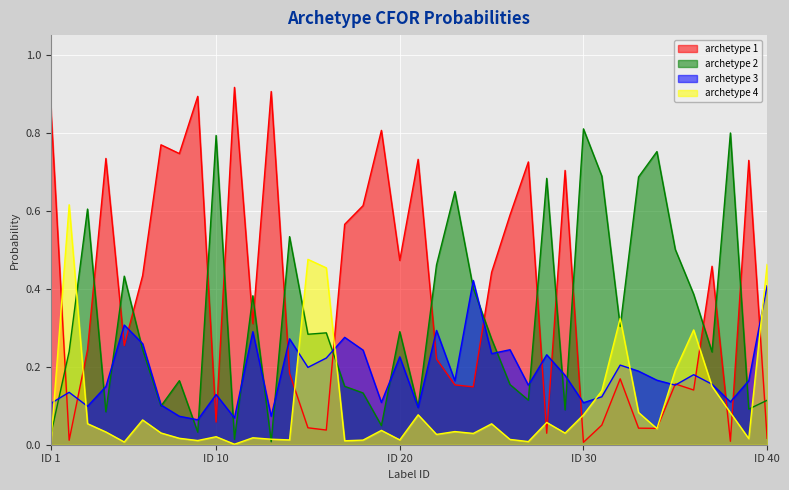

What is the highest value of the archetype 2 series?

0.8